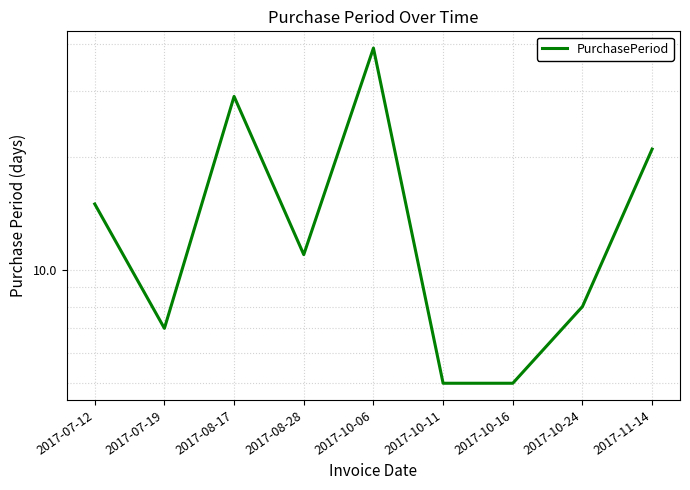

What is the label of the 7th point from the left?

2017-10-16